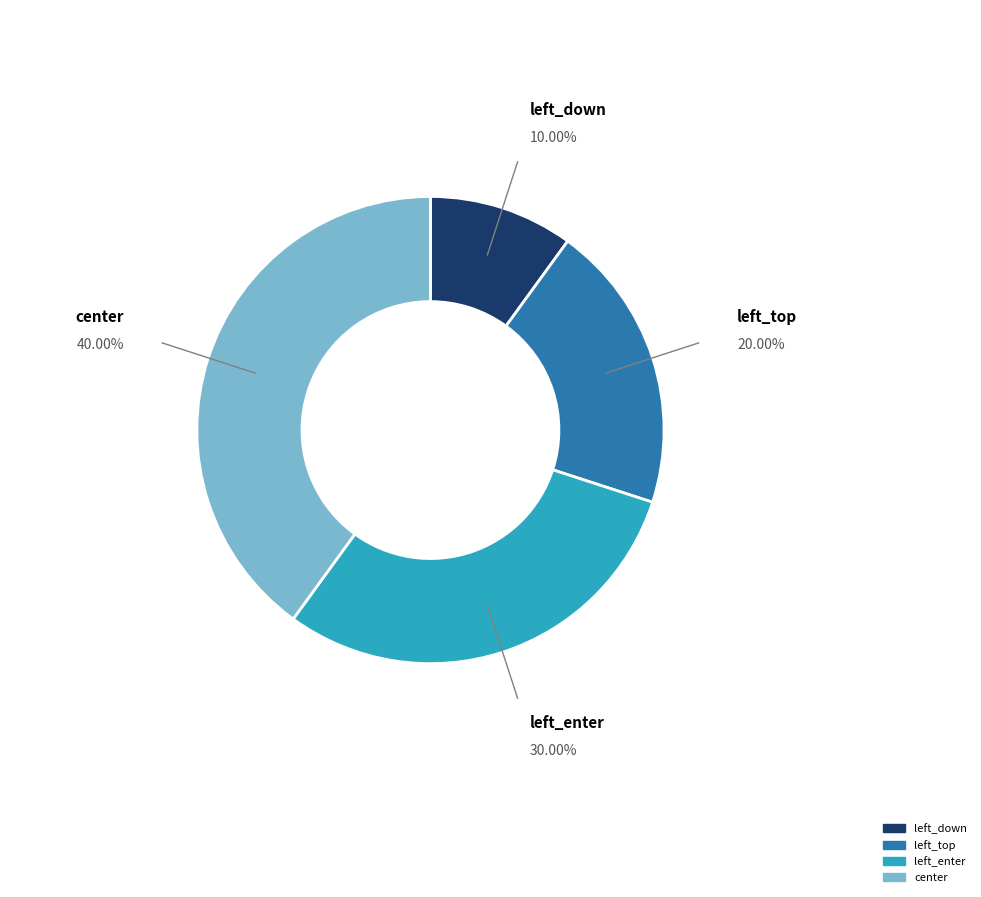

Rank the categories by value from lowest to highest.

left_down, left_top, left_enter, center